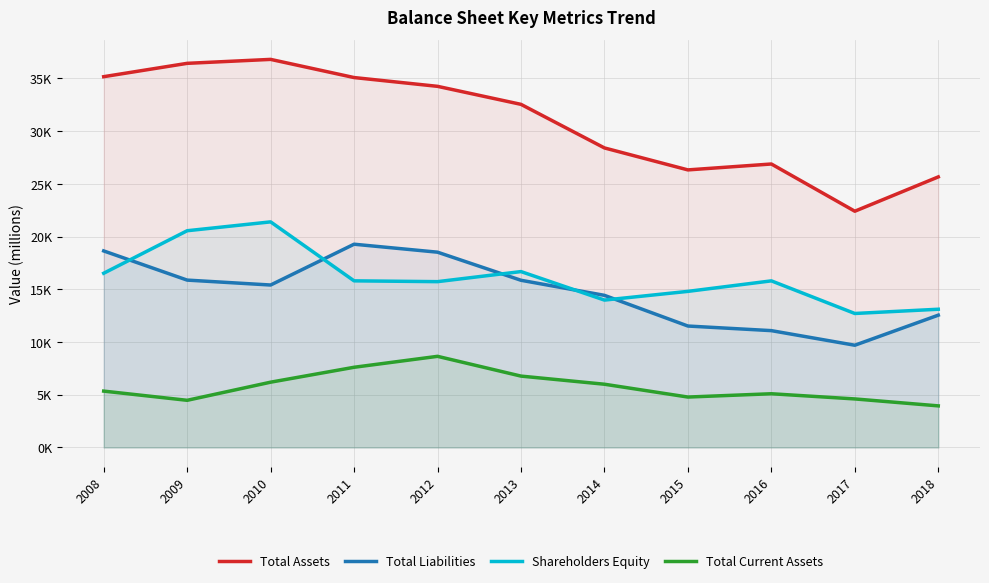

What is the average value of the Total Liabilities series?

14808